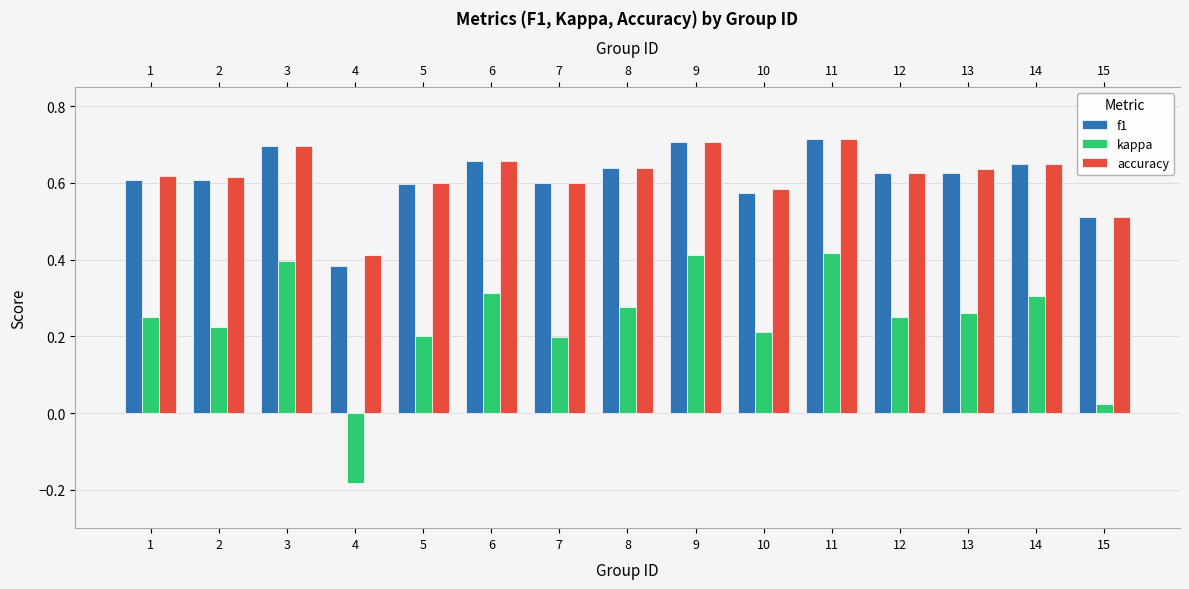

Reading left to right, list all the values displayed in this chart.

f1: 1=0.6	2=0.6	3=0.7	4=0.4	5=0.6	6=0.7	7=0.6	8=0.6	9=0.7	10=0.6	11=0.7	12=0.6	13=0.6	14=0.6	15=0.5
kappa: 1=0.2	2=0.2	3=0.4	4=-0.2	5=0.2	6=0.3	7=0.2	8=0.3	9=0.4	10=0.2	11=0.4	12=0.2	13=0.3	14=0.3	15=0.0
accuracy: 1=0.6	2=0.6	3=0.7	4=0.4	5=0.6	6=0.7	7=0.6	8=0.6	9=0.7	10=0.6	11=0.7	12=0.6	13=0.6	14=0.7	15=0.5